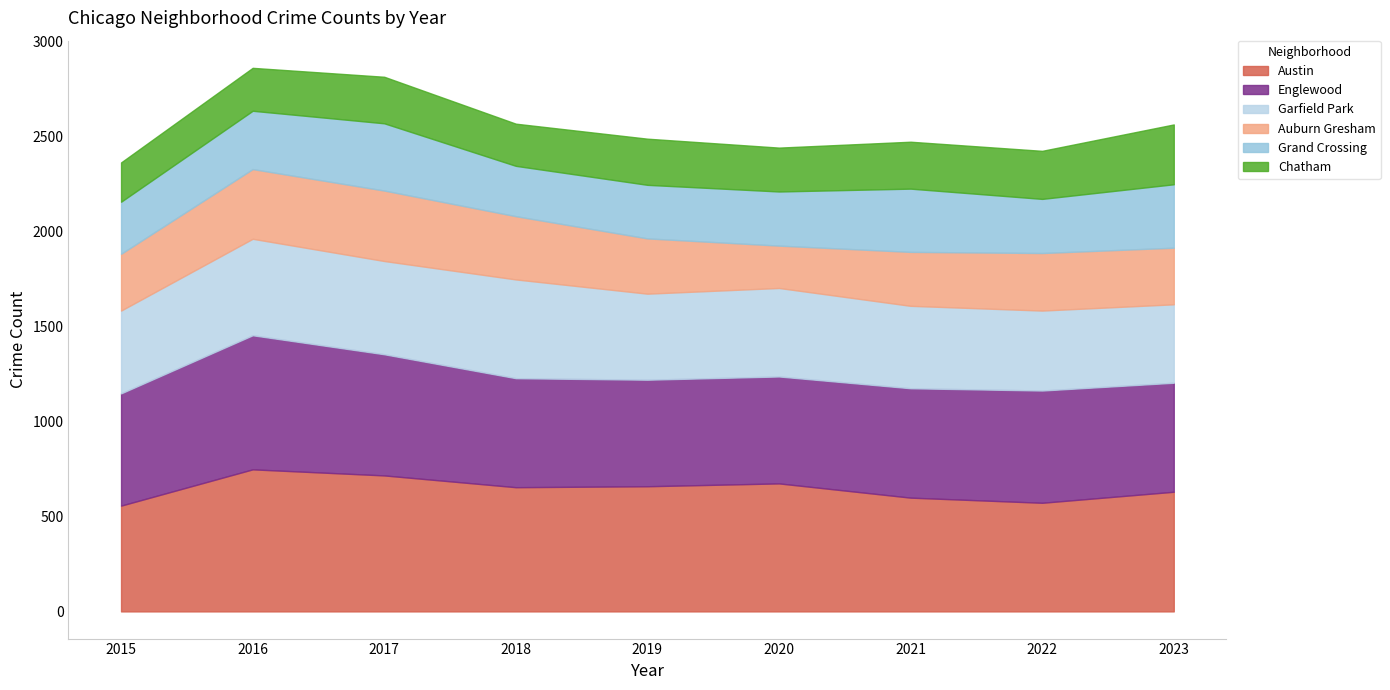

At which label does Chatham first exceed 243?

2017